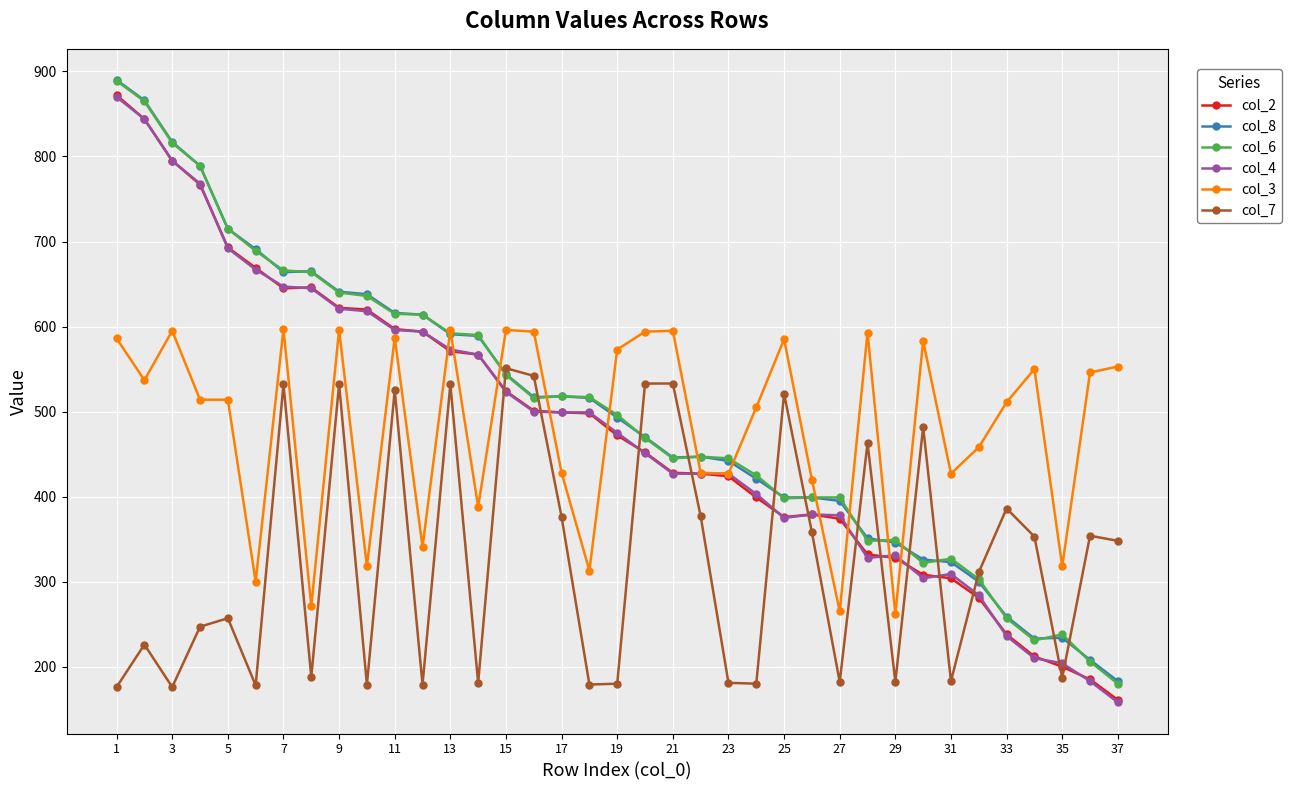

What is the greatest value displayed?

890